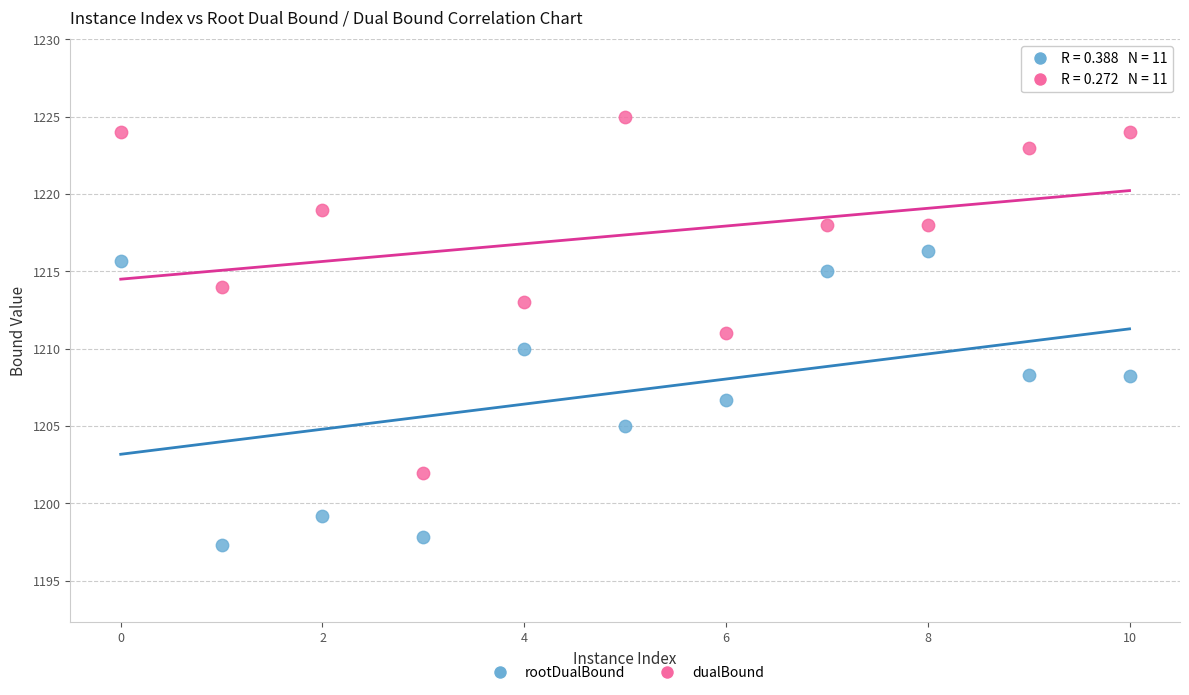

Which series contains the highest Y value?

dualBound